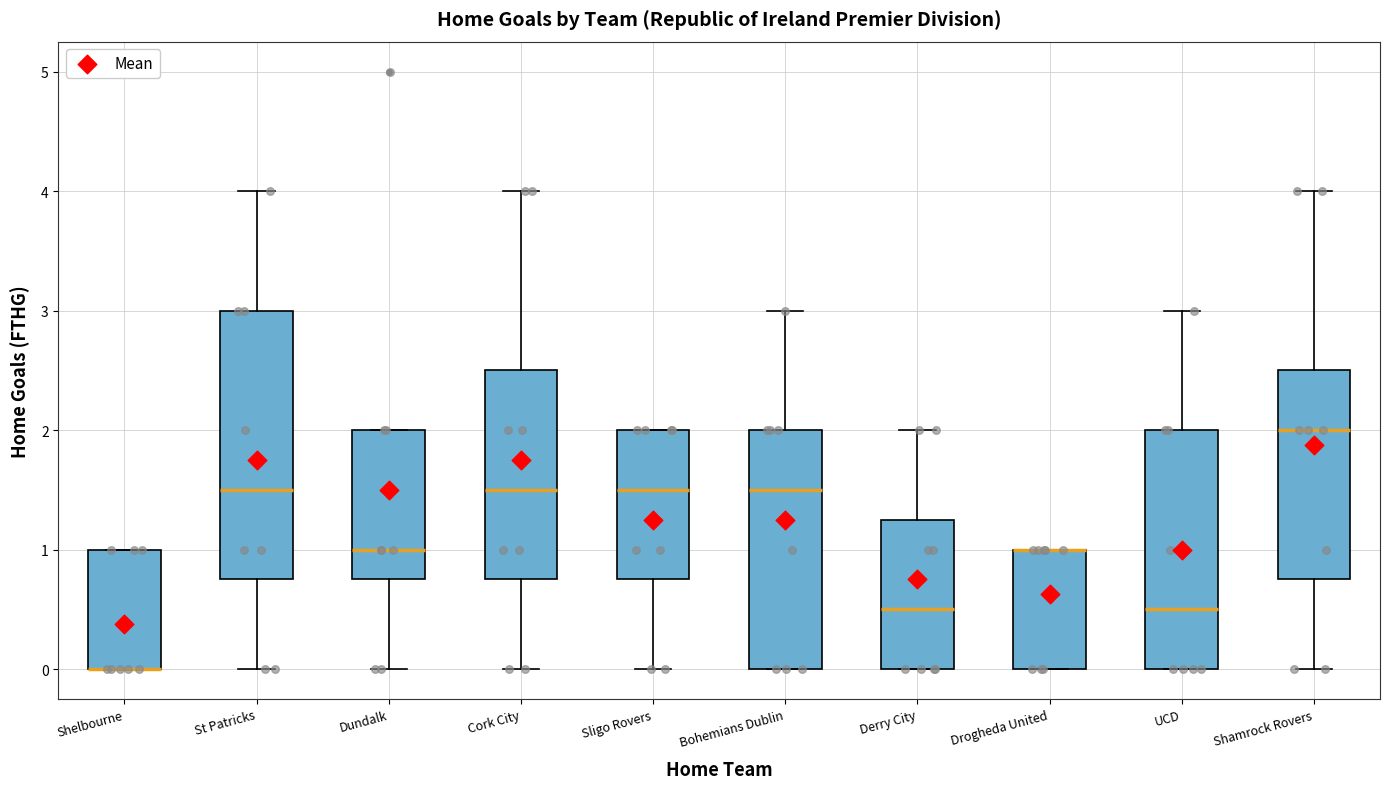

Reading left to right, transcribe this box plot: for each box, give where its median line is, the range the box spans, and where its two whiskers end, as read against the y-axis. The values are not printed on the chart, so give them approximately, as read against the axis.

Shelbourne: median 0.0 (drawn on the box's lower edge), box 0.0 to 1.0, whiskers 0.0 to 1.0
St Patricks: median 1.5, box 0.8 to 3.0, whiskers 0.0 to 4.0
Dundalk: median 1.0, box 0.8 to 2.0, whiskers 0.0 to 2.0
Cork City: median 1.5, box 0.8 to 2.5, whiskers 0.0 to 4.0
Sligo Rovers: median 1.5, box 0.8 to 2.0, whiskers 0.0 to 2.0
Bohemians Dublin: median 1.5, box 0.0 to 2.0, whiskers 0.0 to 3.0
Derry City: median 0.5, box 0.0 to 1.3, whiskers 0.0 to 2.0
Drogheda United: median 1.0 (drawn on the box's upper edge), box 0.0 to 1.0, whiskers 0.0 to 1.0
UCD: median 0.5, box 0.0 to 2.0, whiskers 0.0 to 3.0
Shamrock Rovers: median 2.0, box 0.8 to 2.5, whiskers 0.0 to 4.0